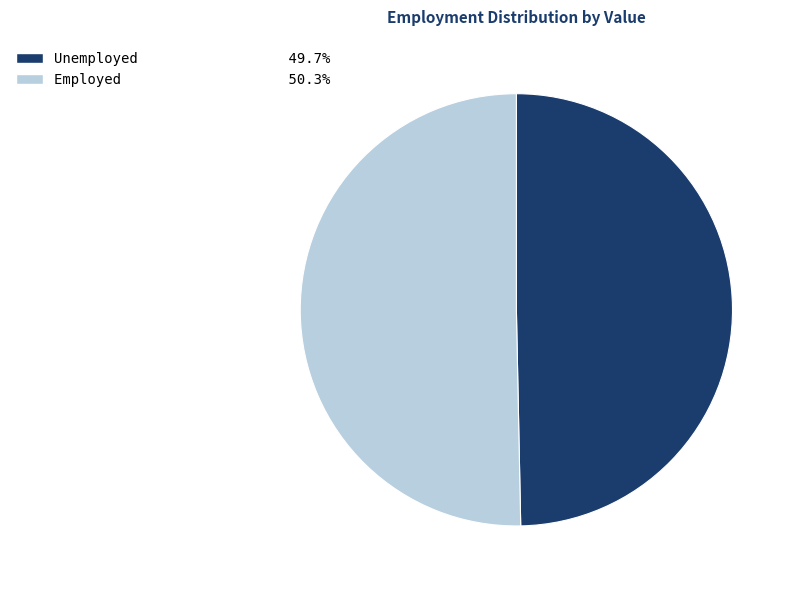

Is there any slice that represents more than half of the pie?

Yes